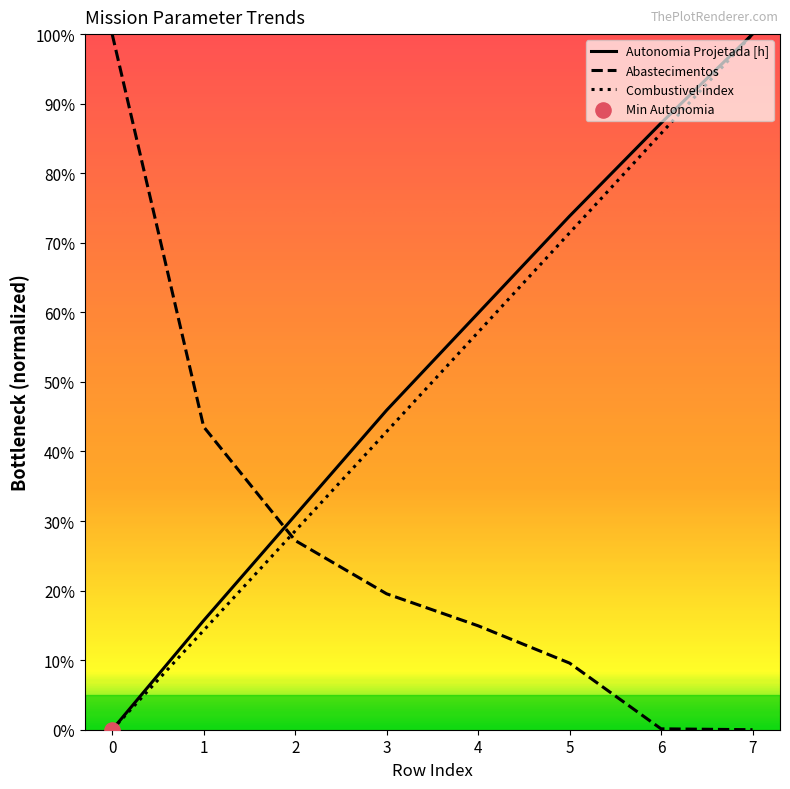

Which series has the largest Y range (max minus min)?

Autonomia Projetada [h]